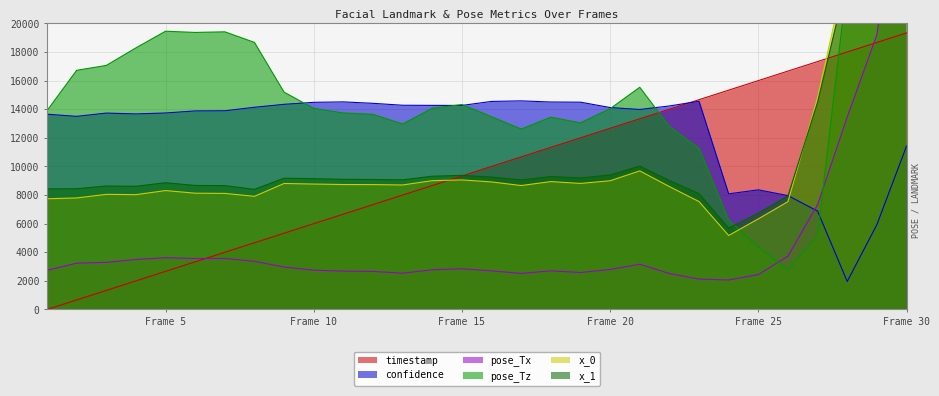

The x_1 series shows 8862.0 at Frame 5. True or false?

True